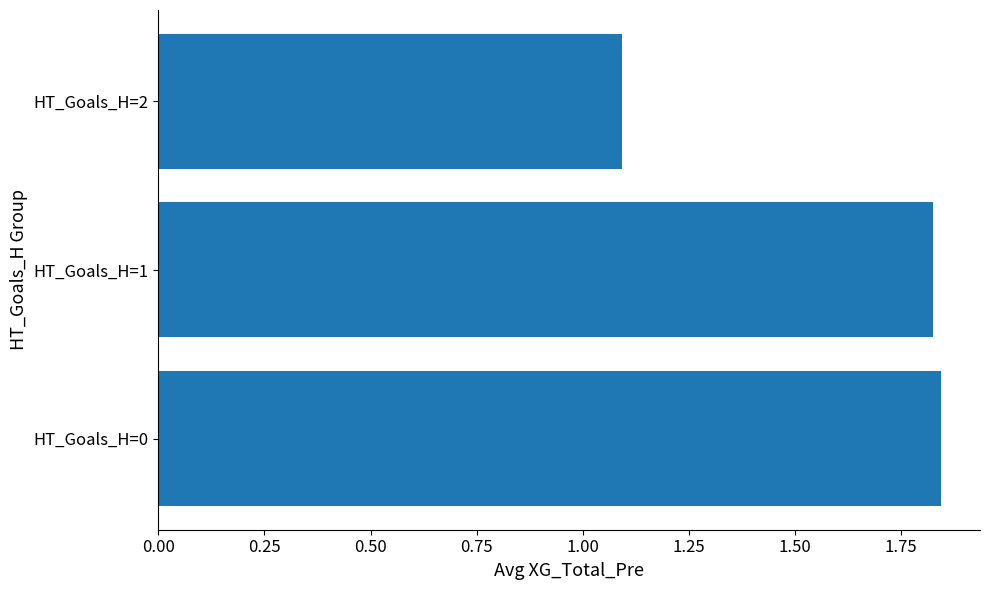

Count the values in the range 1 to 2.

3